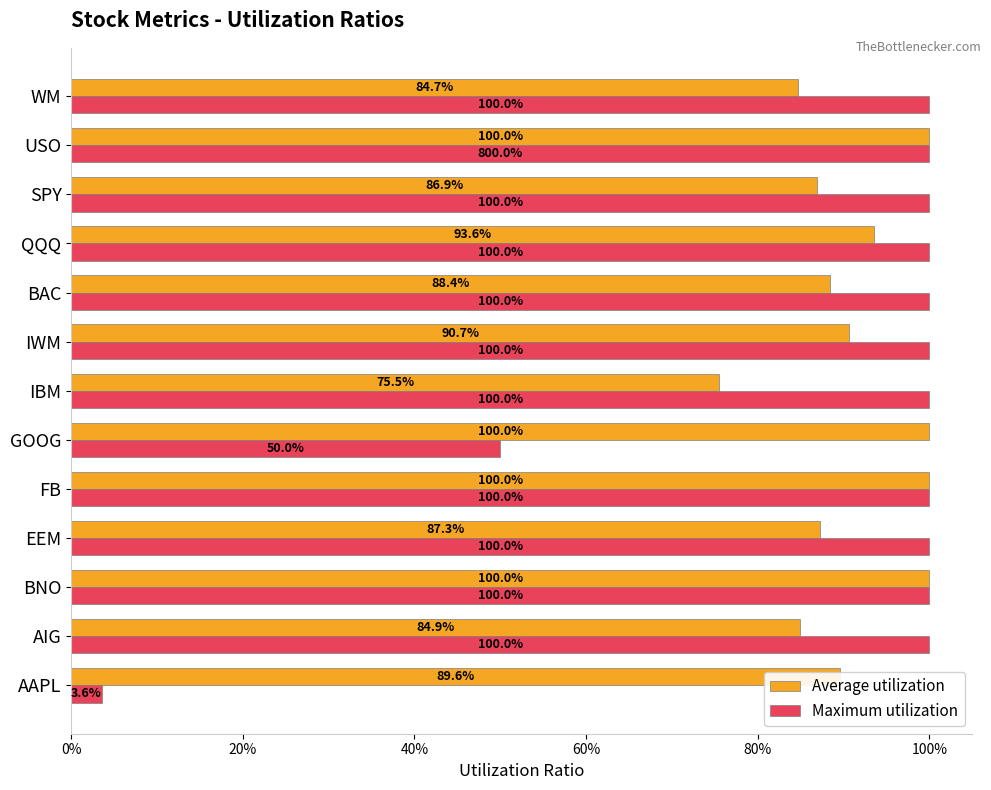

What are all the series names shown in the legend?

Average utilization, Maximum utilization